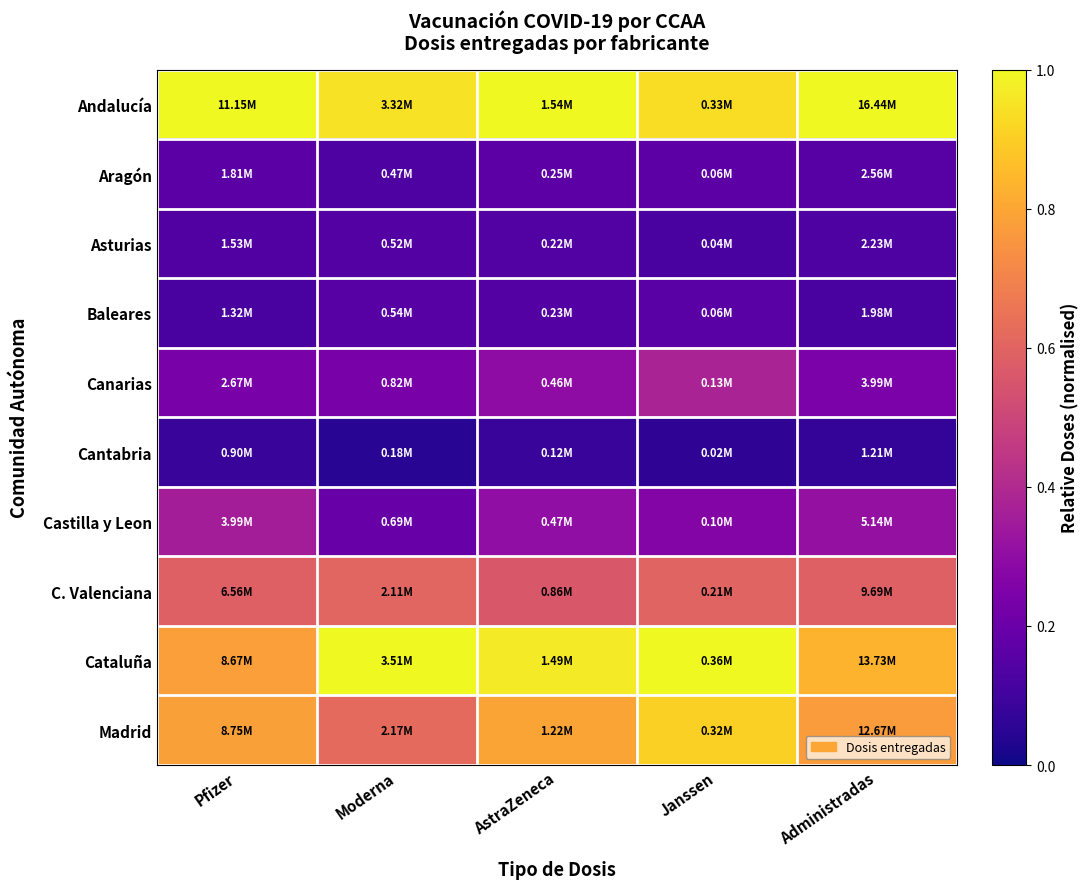

Reading left to right, transcribe all the data shown in this chart.

Andalucía: Pfizer=1.0	Moderna=0.9	AstraZeneca=1.0	Janssen=0.9	Administradas=1.0
Aragón: Pfizer=0.2	Moderna=0.1	AstraZeneca=0.2	Janssen=0.2	Administradas=0.2
Asturias: Pfizer=0.1	Moderna=0.1	AstraZeneca=0.1	Janssen=0.1	Administradas=0.1
Baleares: Pfizer=0.1	Moderna=0.2	AstraZeneca=0.1	Janssen=0.2	Administradas=0.1
Canarias: Pfizer=0.2	Moderna=0.2	AstraZeneca=0.3	Janssen=0.4	Administradas=0.2
Cantabria: Pfizer=0.1	Moderna=0.0	AstraZeneca=0.1	Janssen=0.1	Administradas=0.1
Castilla y Leon: Pfizer=0.4	Moderna=0.2	AstraZeneca=0.3	Janssen=0.3	Administradas=0.3
C. Valenciana: Pfizer=0.6	Moderna=0.6	AstraZeneca=0.6	Janssen=0.6	Administradas=0.6
Cataluña: Pfizer=0.8	Moderna=1.0	AstraZeneca=1.0	Janssen=1.0	Administradas=0.8
Madrid: Pfizer=0.8	Moderna=0.6	AstraZeneca=0.8	Janssen=0.9	Administradas=0.8